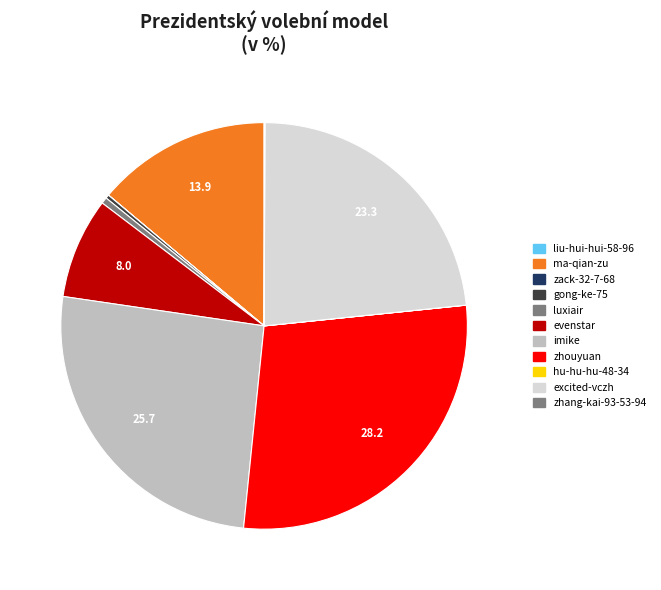

Which slice is the largest?

zhouyuan